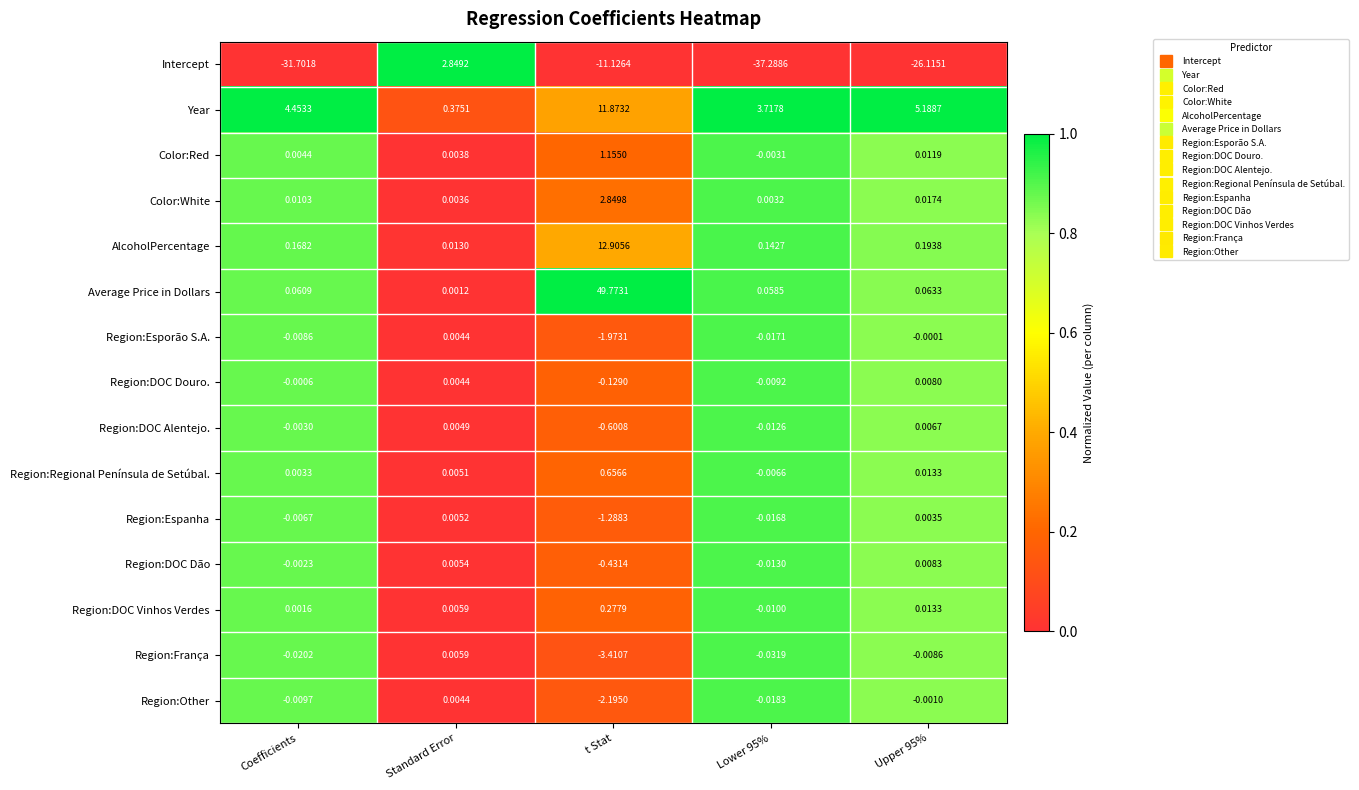

What is the difference between the highest and lowest values at Lower 95%?

41.0